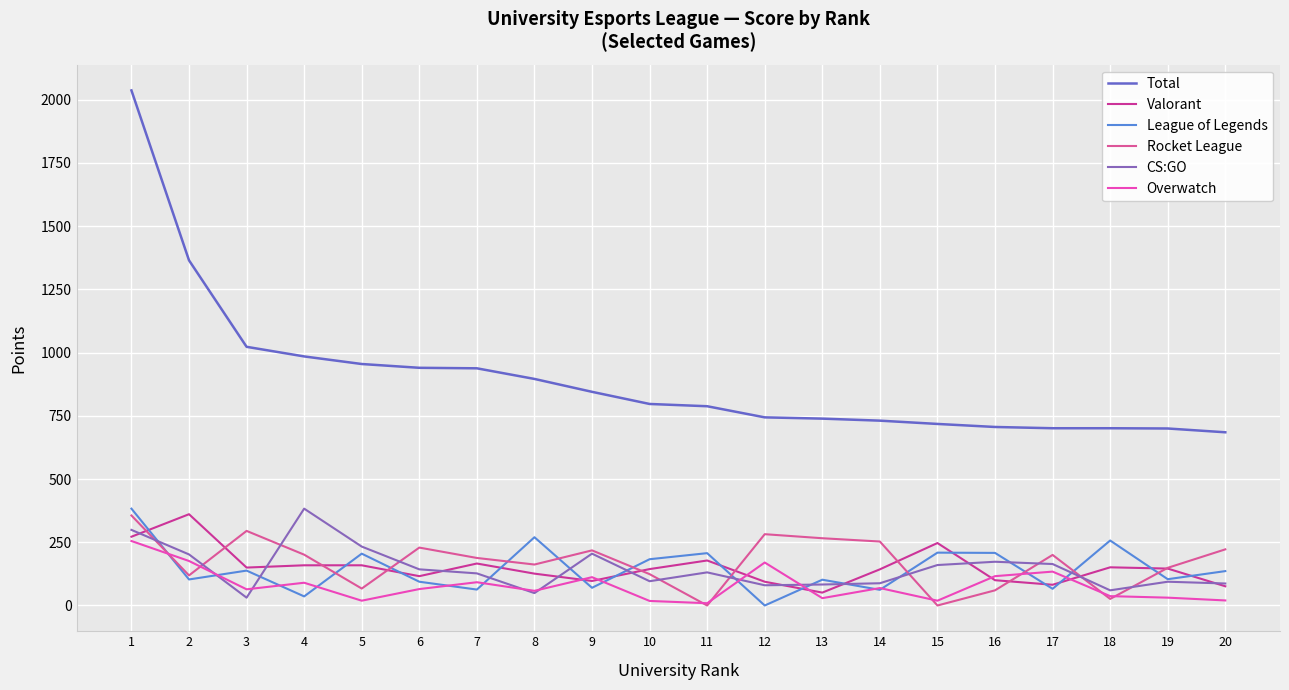

Which series has the widest spread of values?

Total